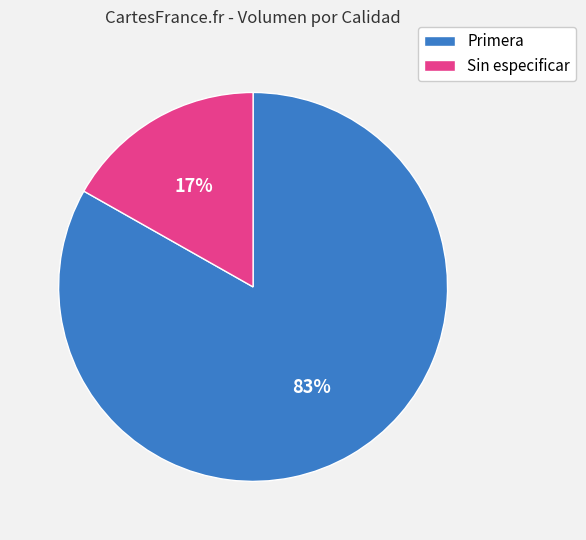

Which has a higher value, Sin especificar or Primera?

Primera